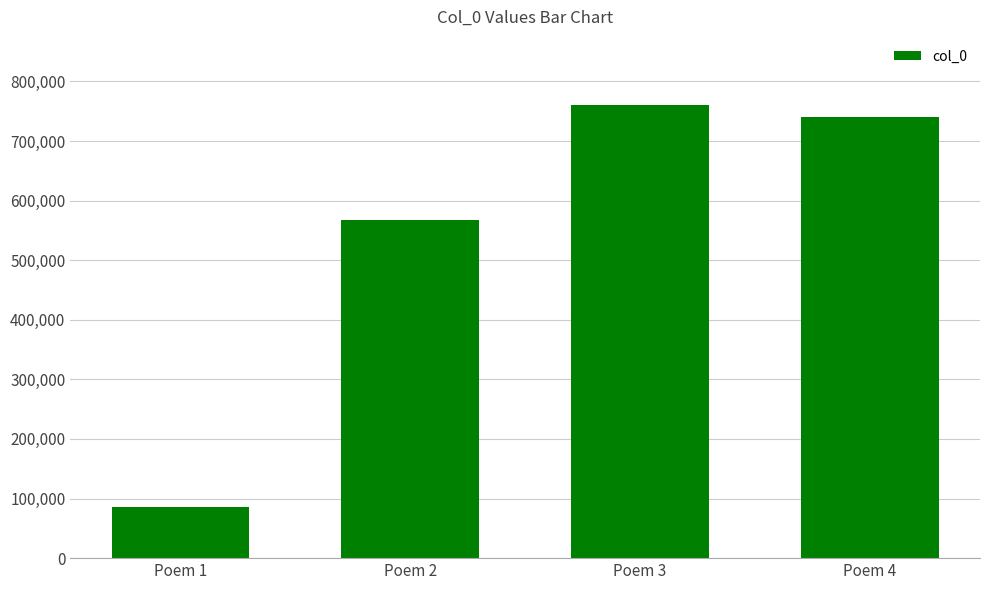

Does the chart contain stacked bars?

No